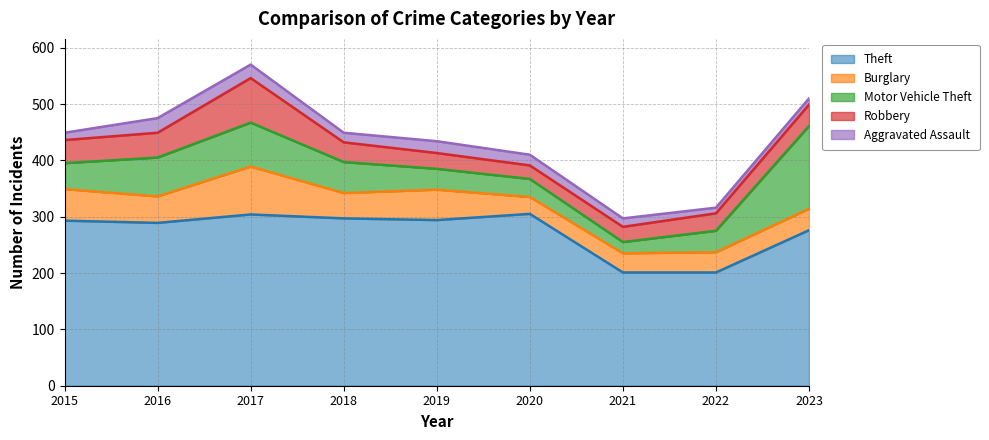

True or false: Burglary and Aggravated Assault cross at least once.

False